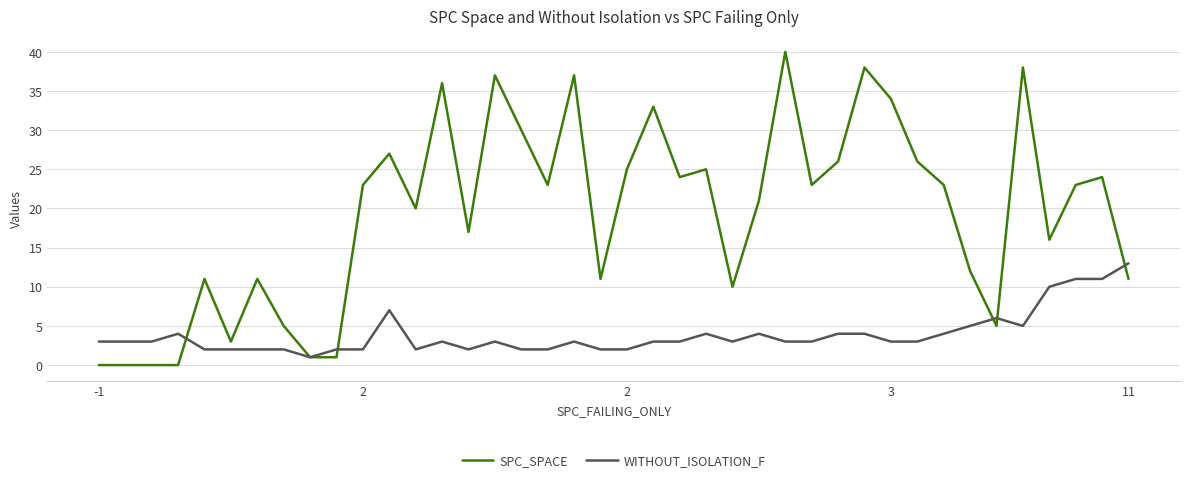

Which series has the largest total across all categories?

SPC_SPACE